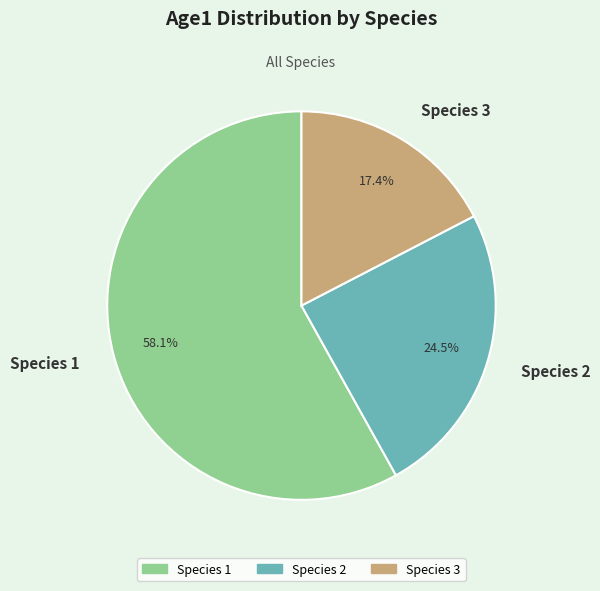

How many slices are in this pie chart?

3